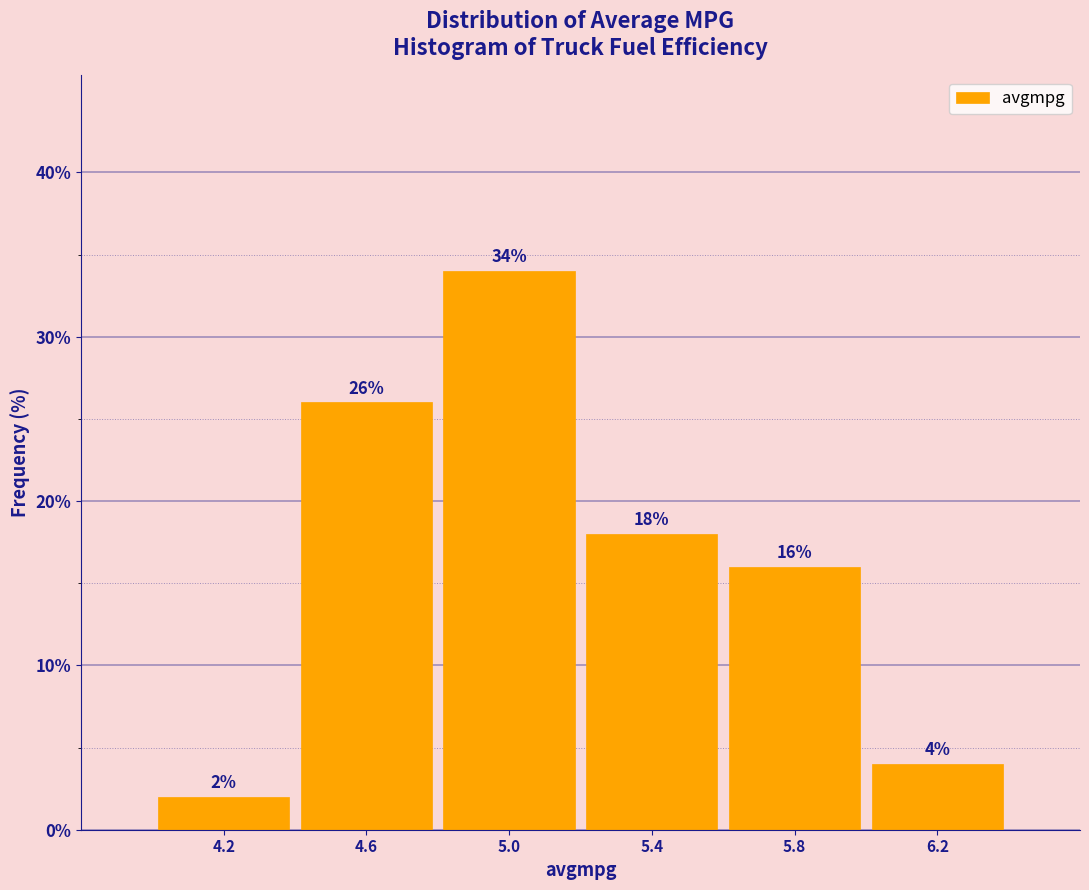

Reading left to right, transcribe this chart: for each bar, give the range it covers on the x-axis and its height.

4.0 to 4.4: 2
4.4 to 4.8: 26
4.8 to 5.2: 34
5.2 to 5.6: 18
5.6 to 6.0: 16
6.0 to 6.4: 4